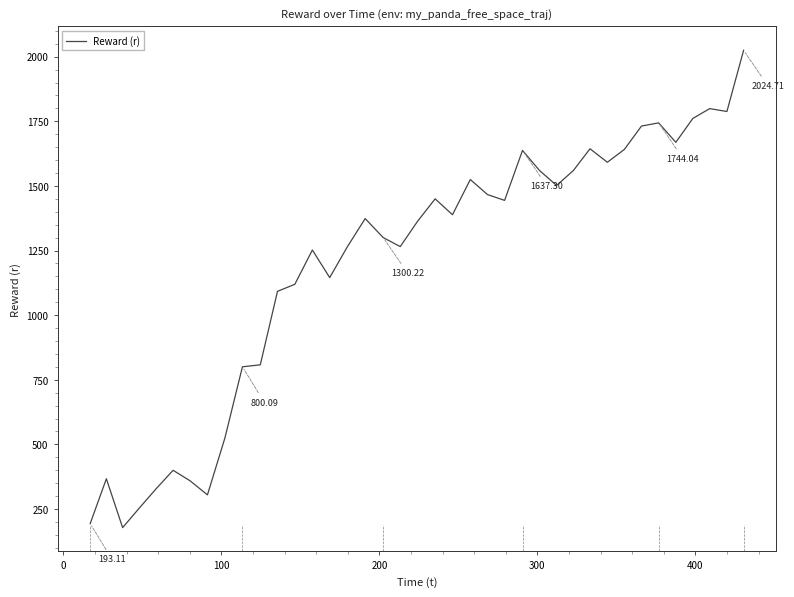

What is the difference between the maximum and minimum values?

1846.9